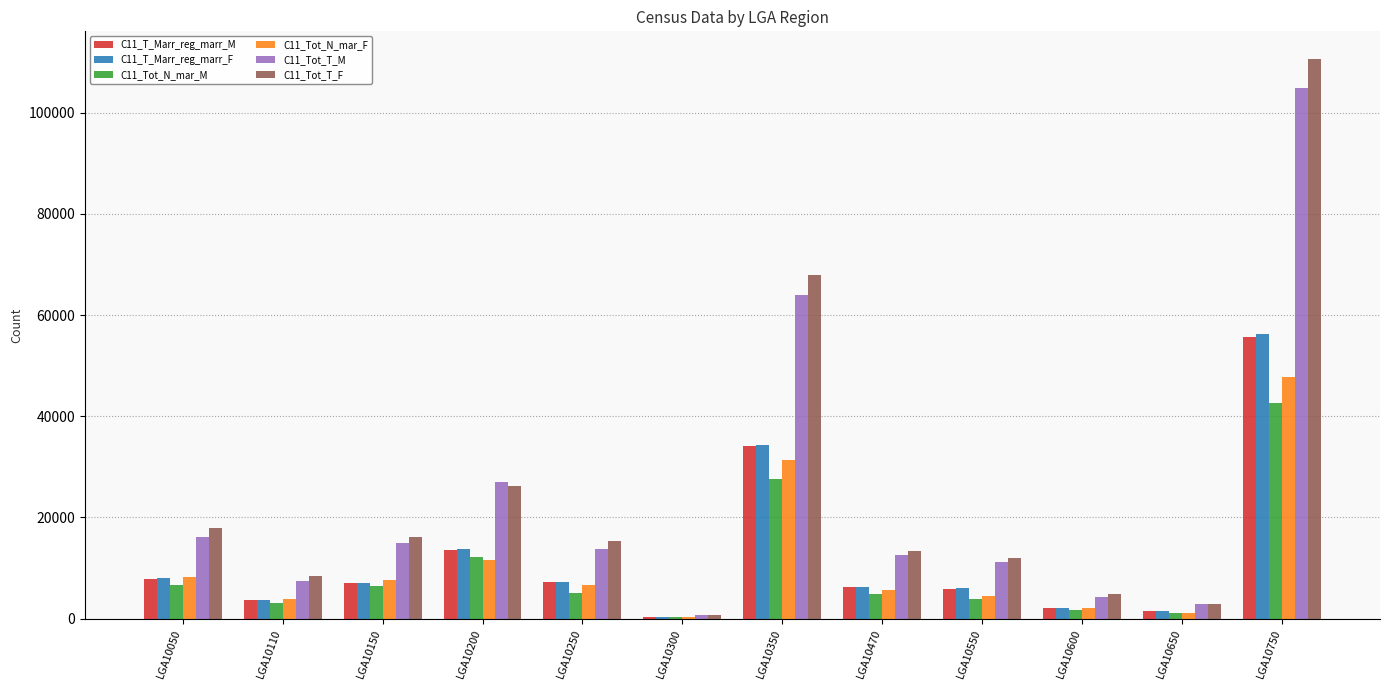

What is the sum of all C11_Tot_N_mar_M values?

115609